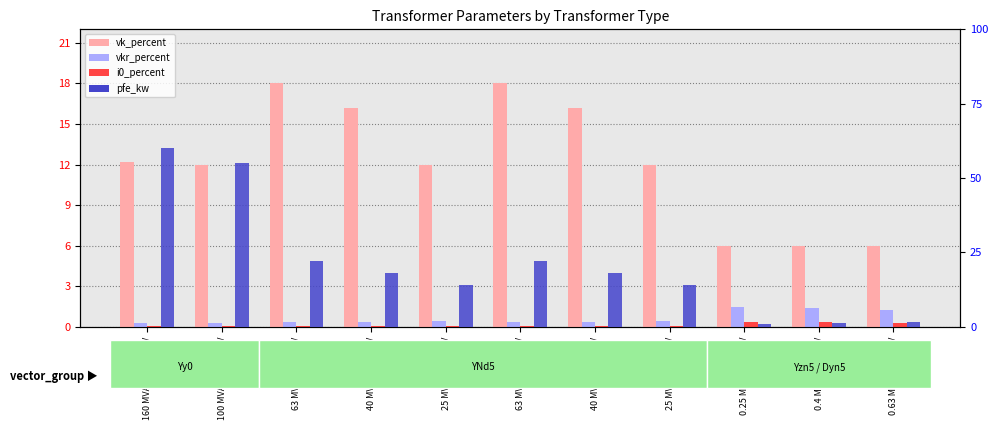

True or false: i0_percent has a value of 0.0 at 63 MVA 110/10 kV.

True